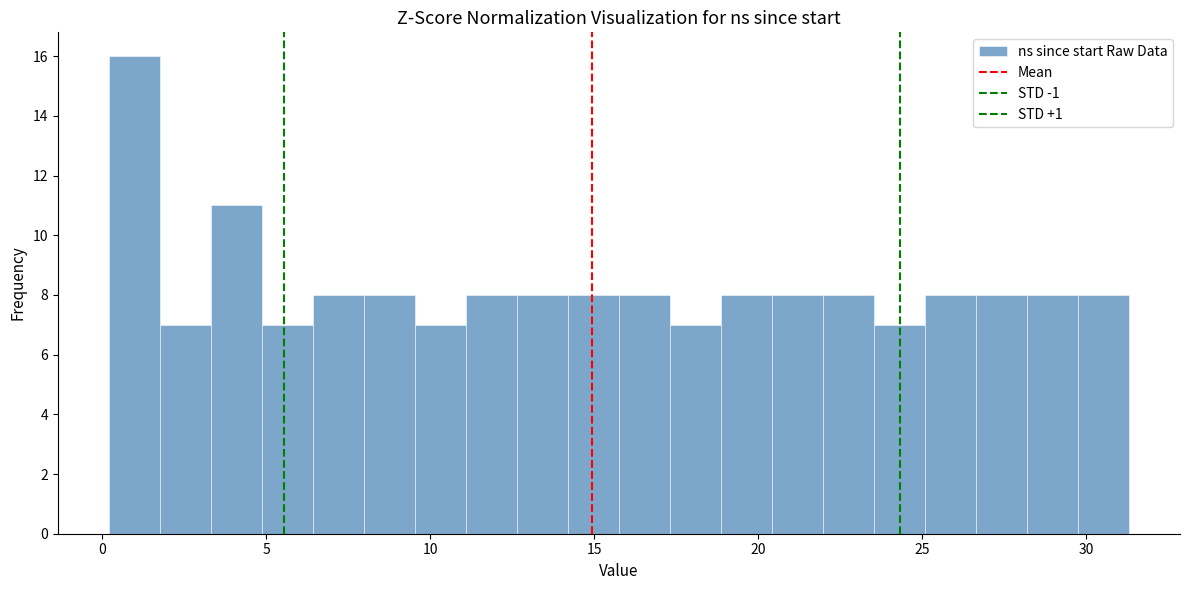

Read against the x-axis, roughly where is the centre of the tallest bar?

1.0